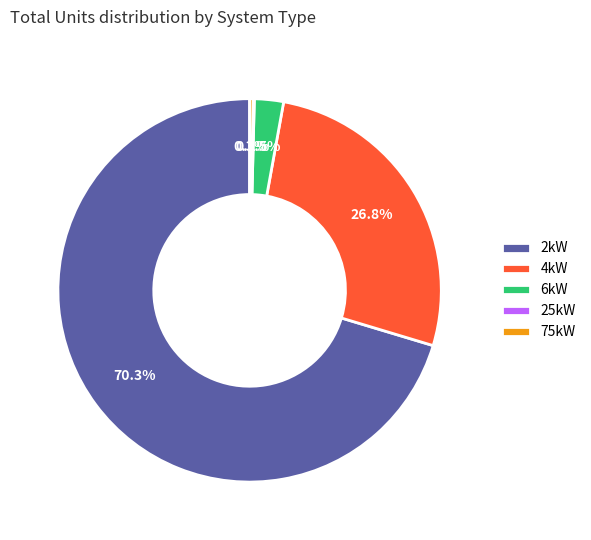

Is there a majority slice in this chart?

Yes